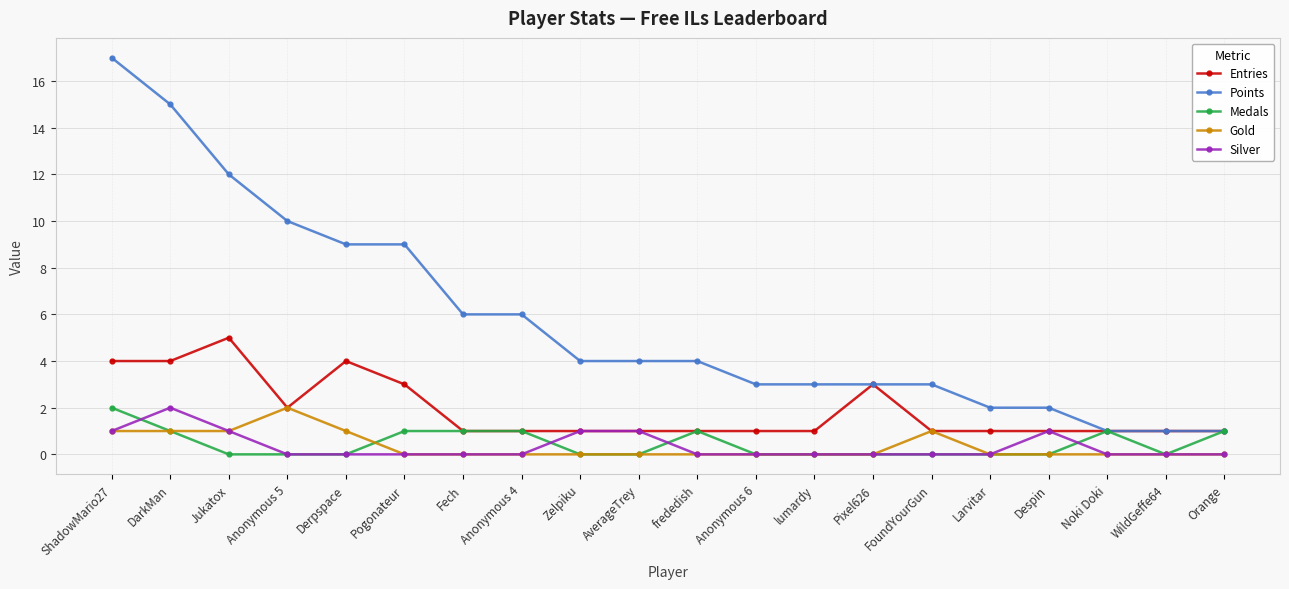

Read the Gold value at Anonymous 5.

2